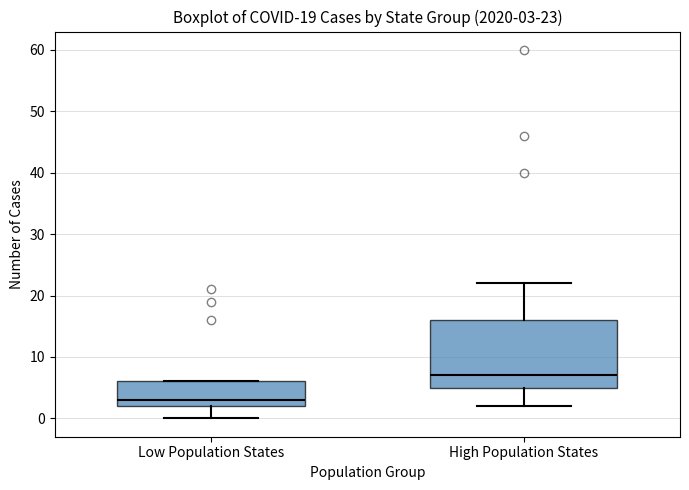

Which box has the highest median line?

High Population States